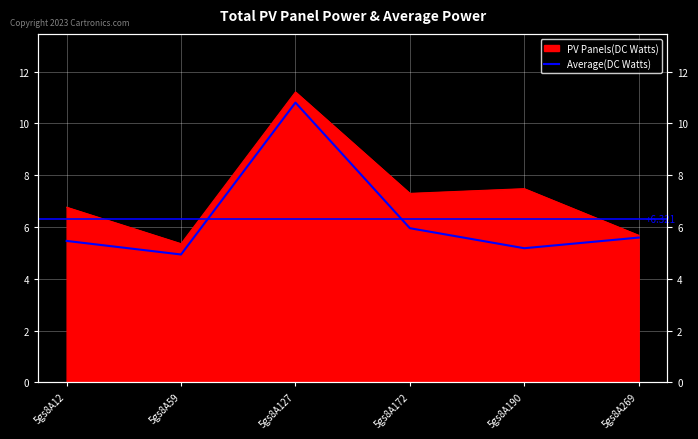

Which category has the highest value across all series?

5gs8A127